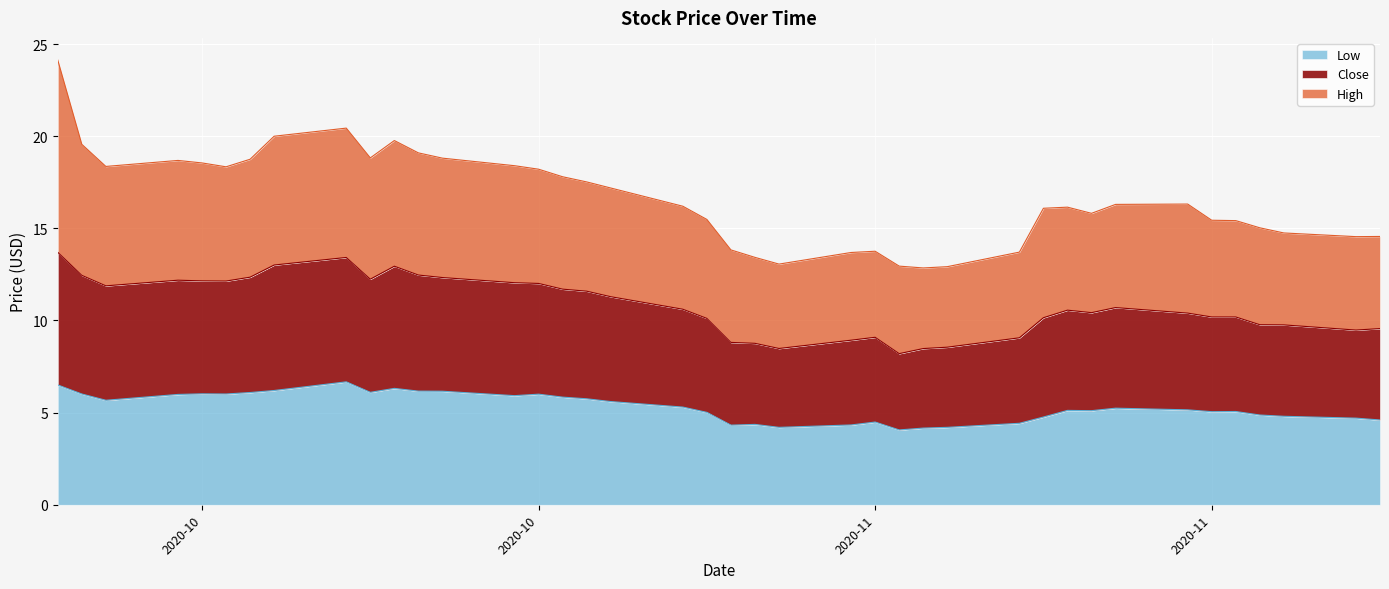

How many interior local valleys does the Low series have?

9